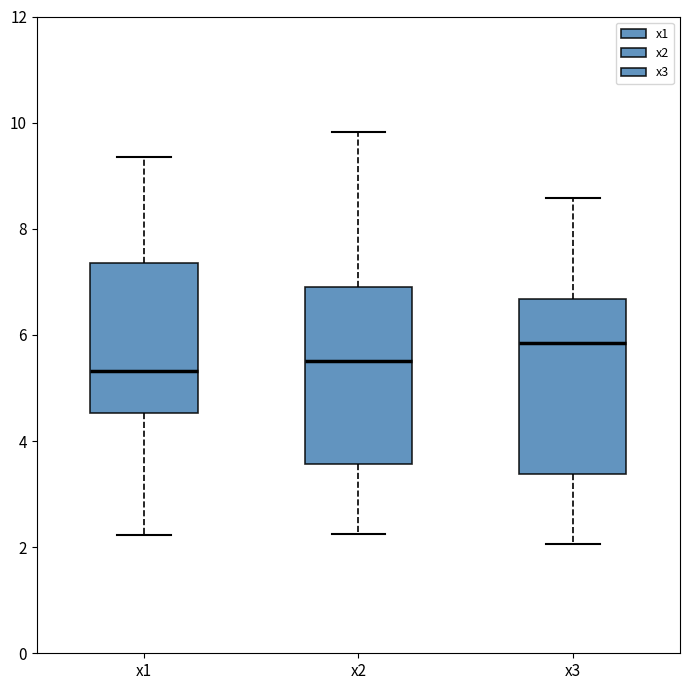

Reading left to right, read every box against the y-axis: the position of its median line, the range the box covers, and the ends of its whiskers. The values are not printed on the chart, so give them approximately, as read against the axis.

x1: median 5.4, box 4.6 to 7.4, whiskers 2.2 to 9.4
x2: median 5.6, box 3.6 to 6.8, whiskers 2.2 to 9.8
x3: median 5.8, box 3.4 to 6.6, whiskers 2.0 to 8.6